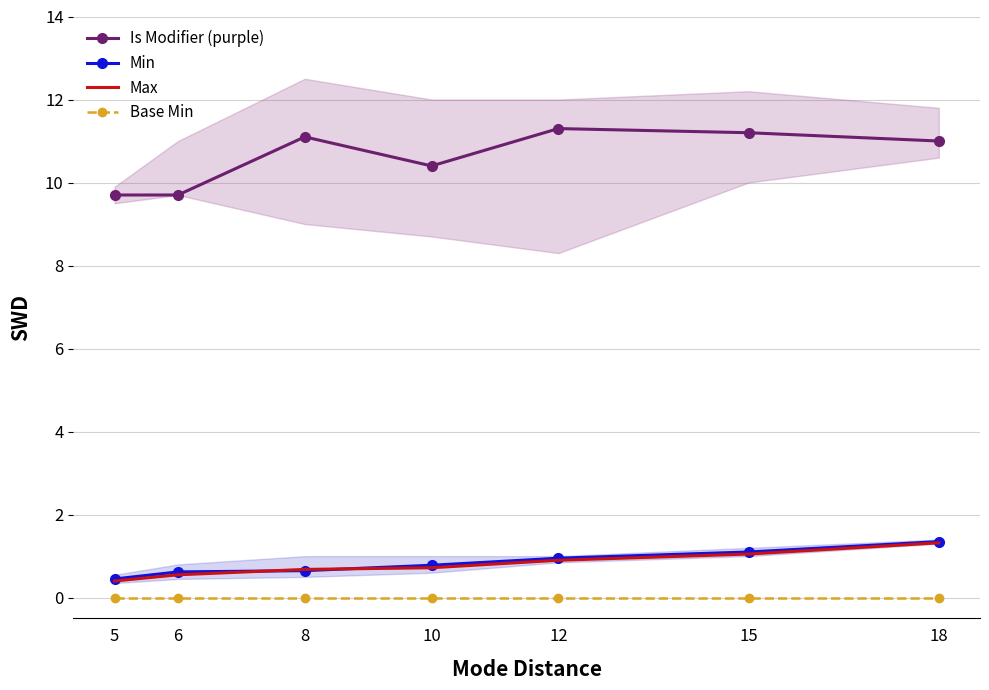

At which category does the chart reach its minimum across all series?

5